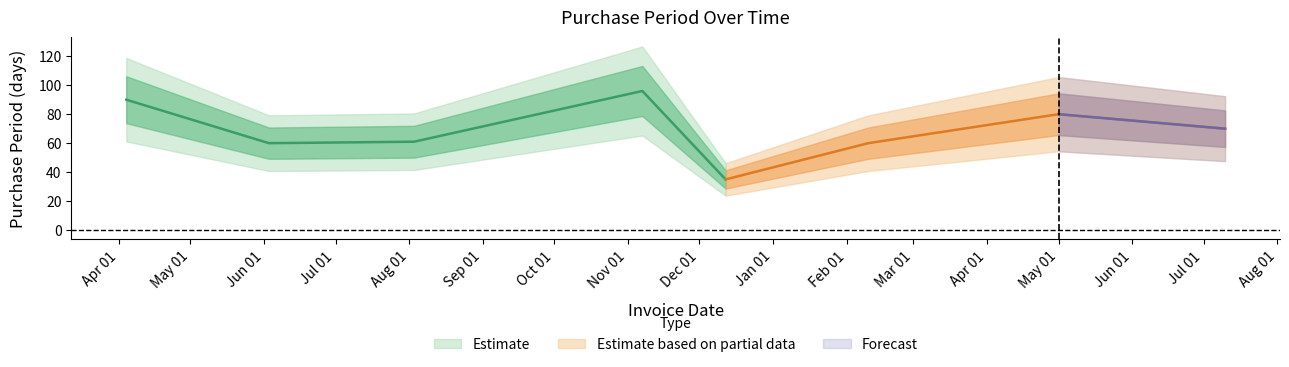

What is the value of the 2nd point from the left?

60